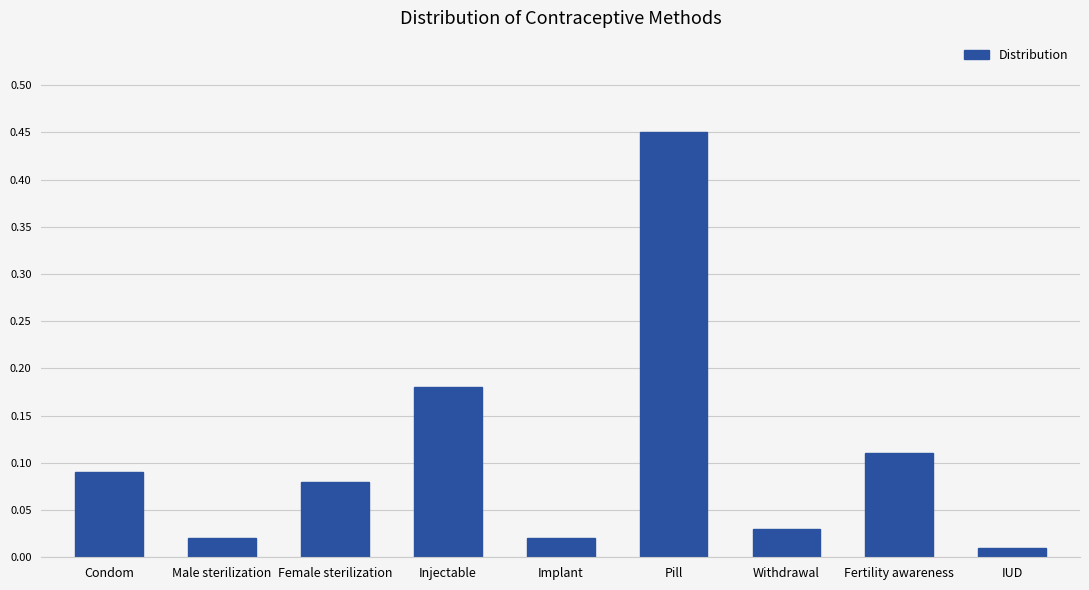

Count the number of data series in this chart.

1